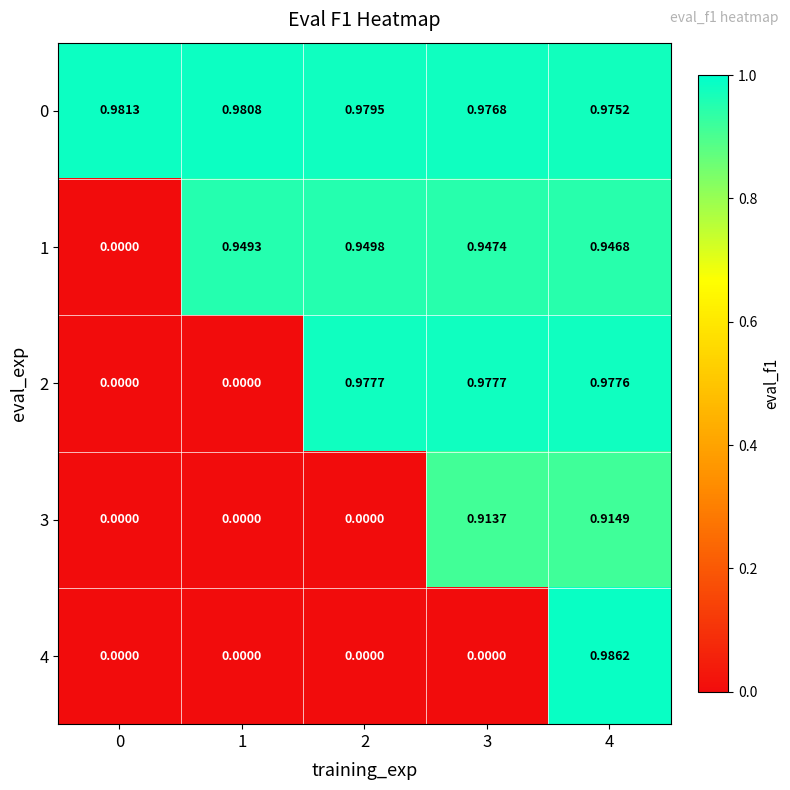

What is the total value across all series at 1?

1.9